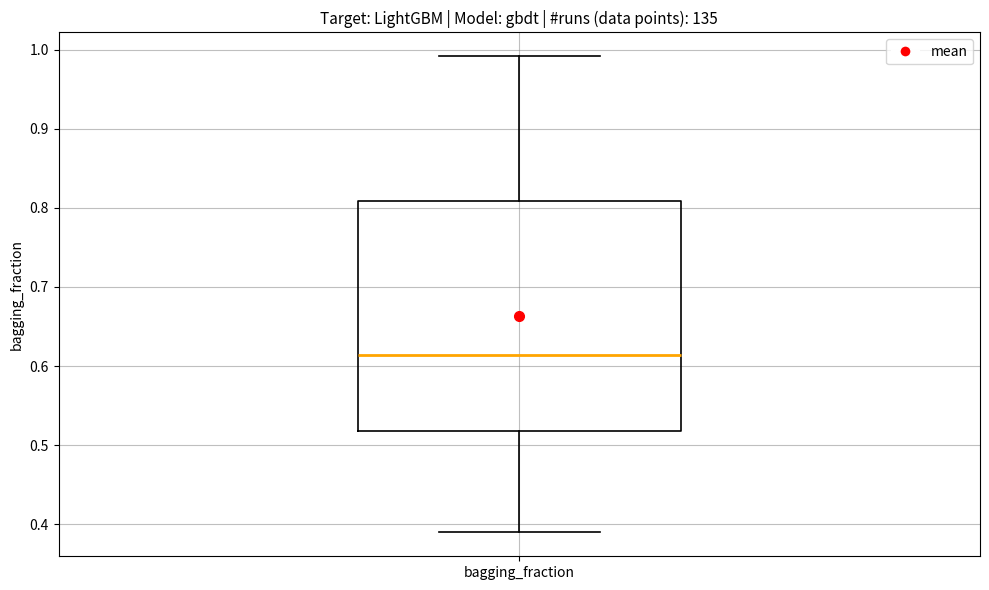

Where does the upper whisker of the box for bagging_fraction end on the y-axis? The values are not printed on the chart, so give them approximately, as read against the axis.

0.99